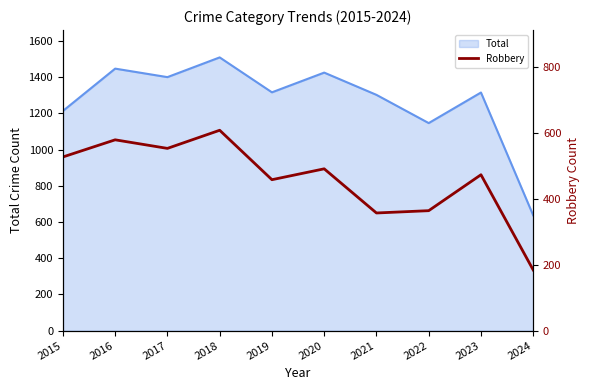

At which label does the data first exceed 491?

2015